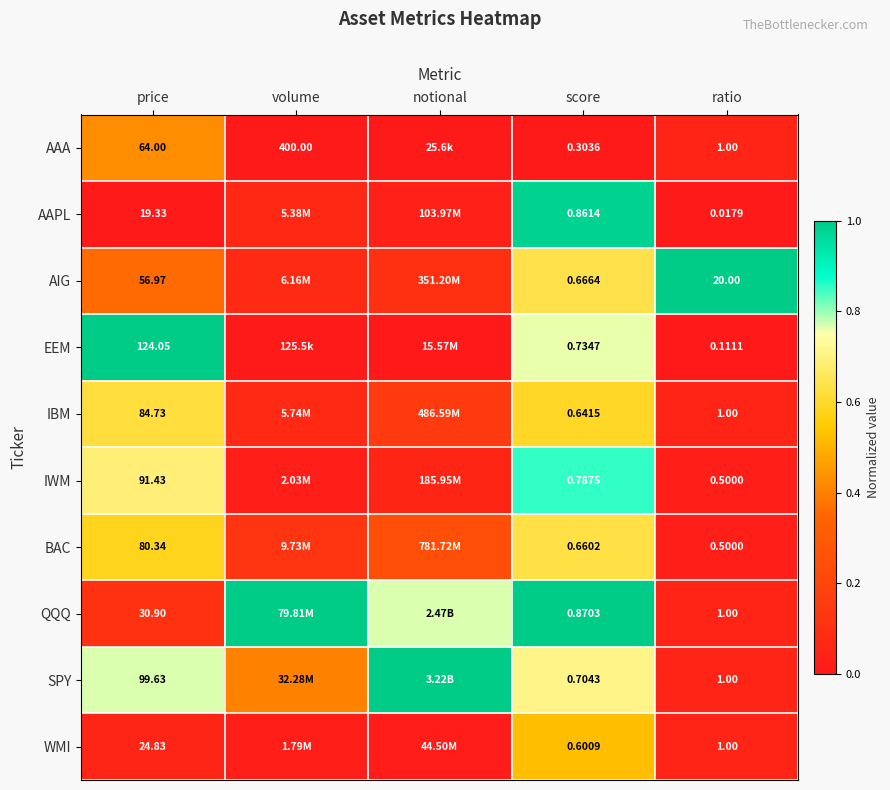

At score, list the series in order from largest to smallest.

QQQ, AAPL, IWM, EEM, SPY, AIG, BAC, IBM, WMI, AAA